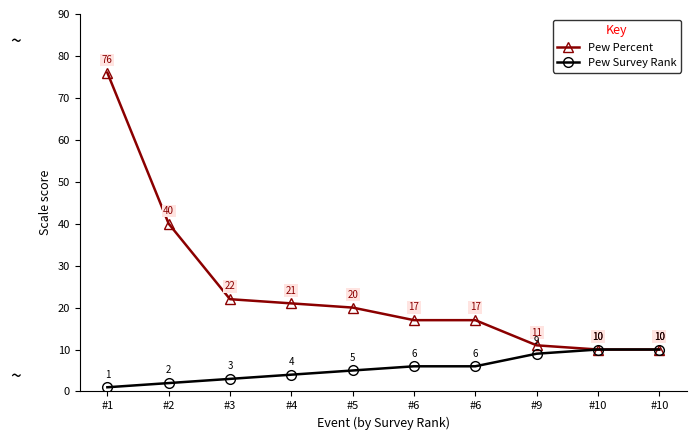

Reading left to right, what are all the values shown in this chart?

Pew Percent: #1=76	#2=40	#3=22	#4=21	#5=20	#6=17	#6=17	#9=11	#10=10	#10=10
Pew Survey Rank: #1=1	#2=2	#3=3	#4=4	#5=5	#6=6	#6=6	#9=9	#10=10	#10=10